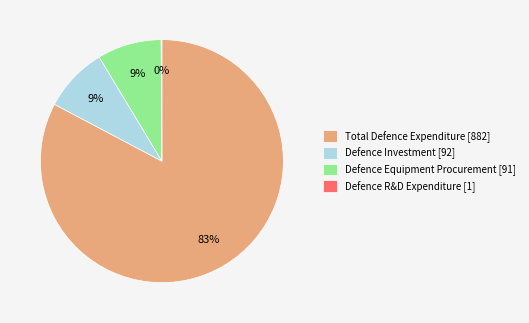

Approximately how many times larger is the value at Defence Equipment Procurement [91] compared to Defence Investment [92]?

1.0